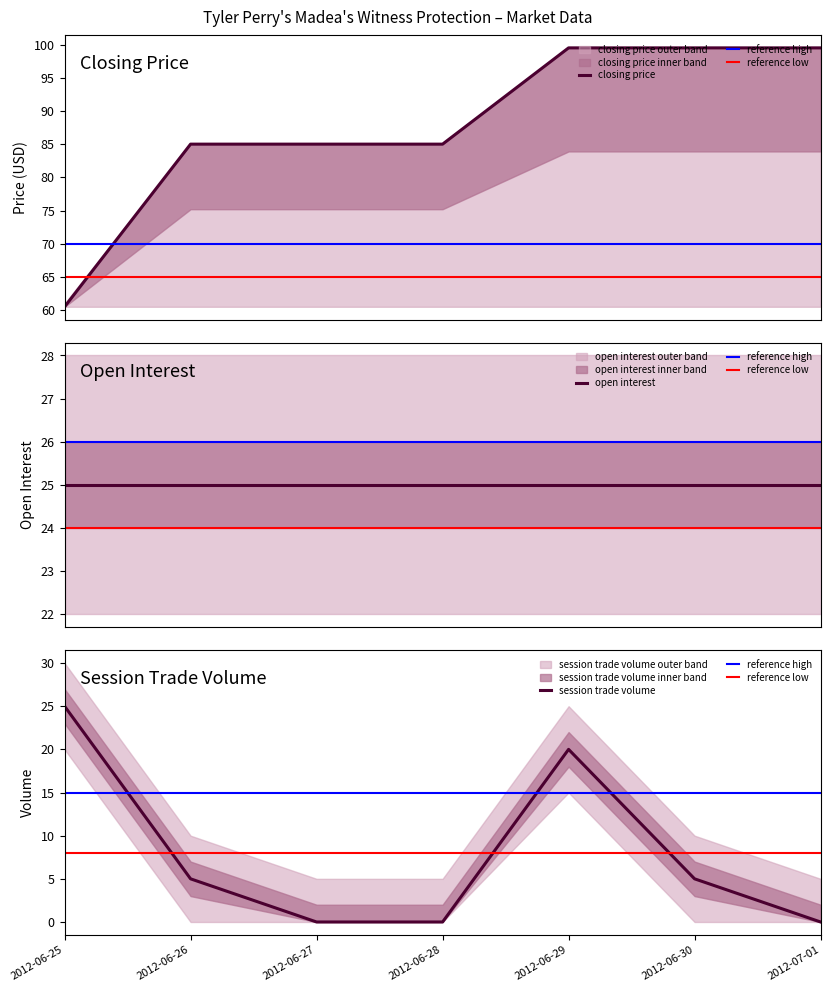

What value does the session trade volume series have at 2012-06-26?

5